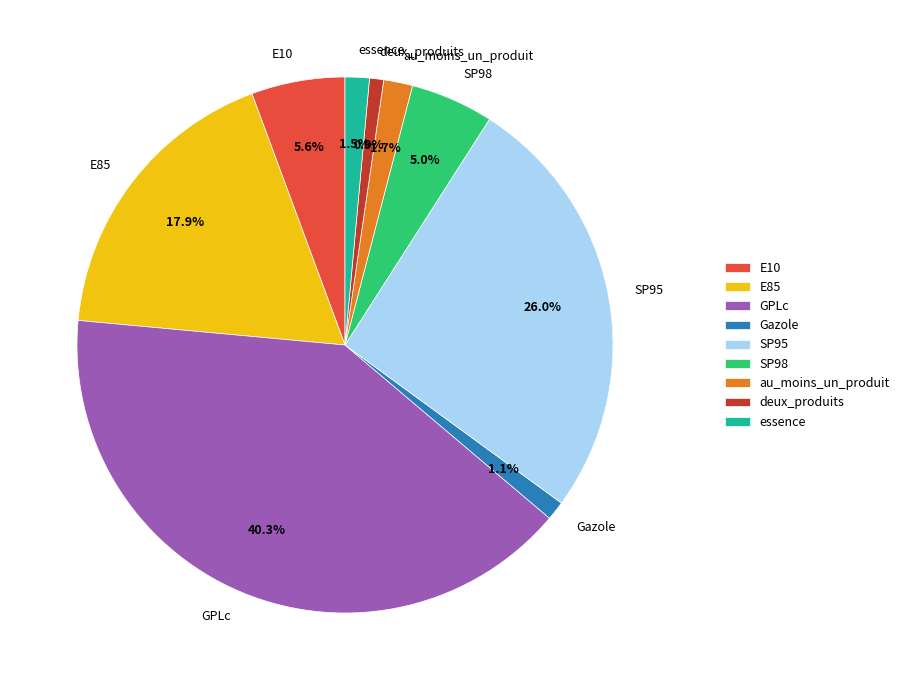

How many segments does this pie chart have?

9